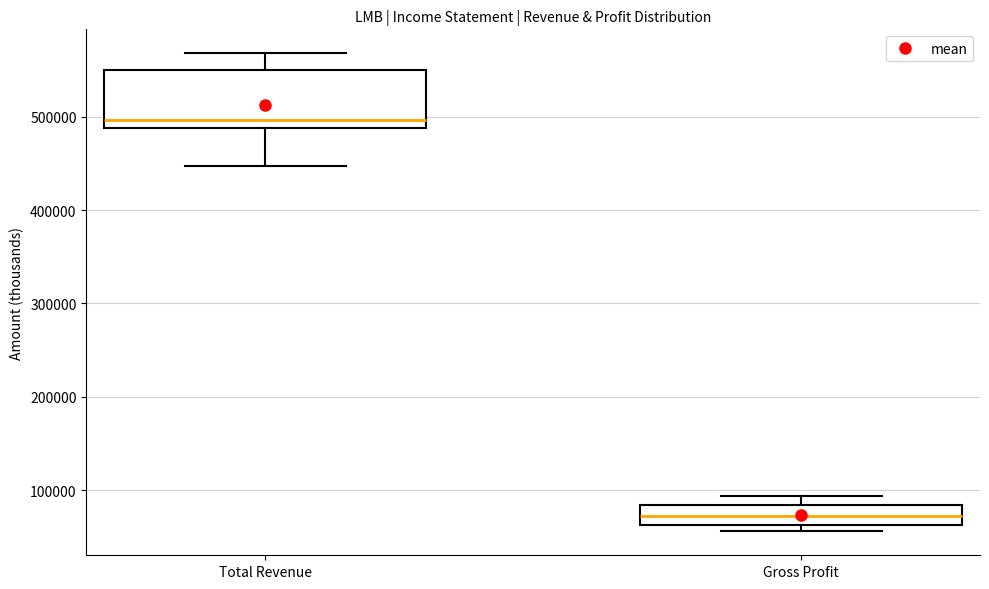

Which box's median line is the highest?

Total Revenue